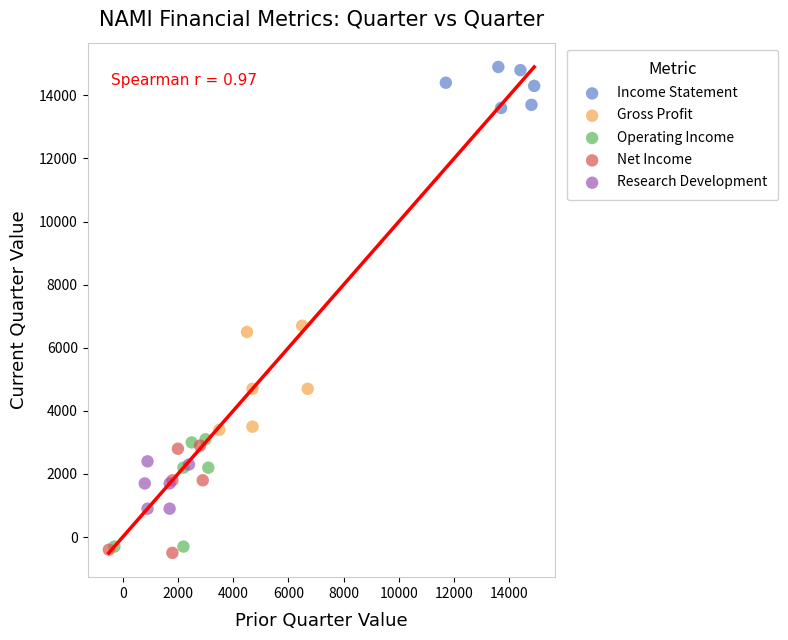

Which series reaches the maximum Y coordinate?

Income Statement